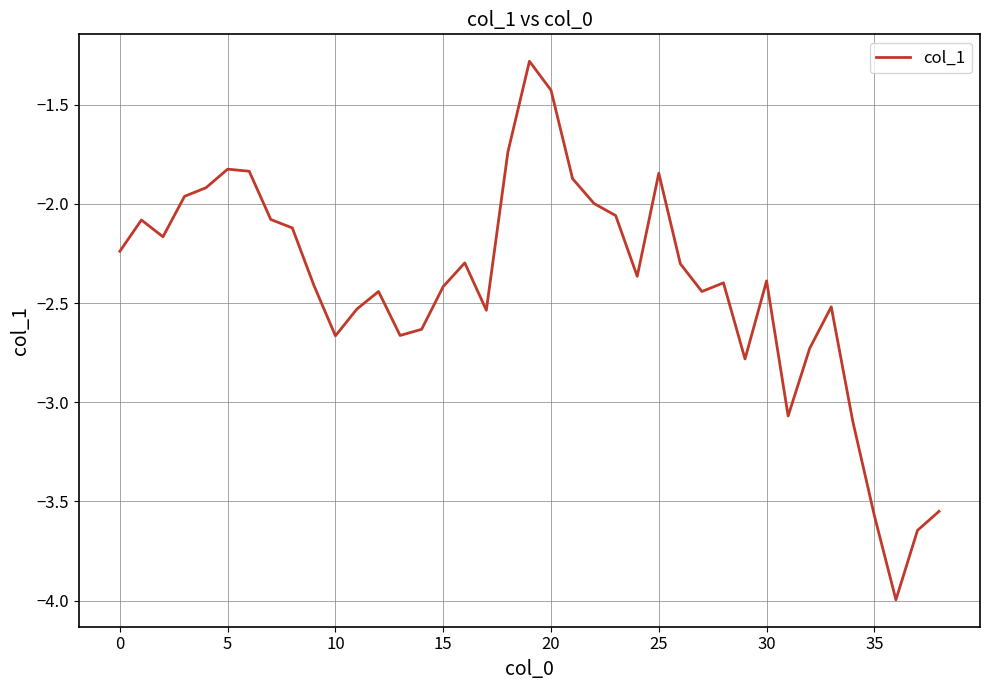

What is the difference between the maximum and minimum values?

2.7